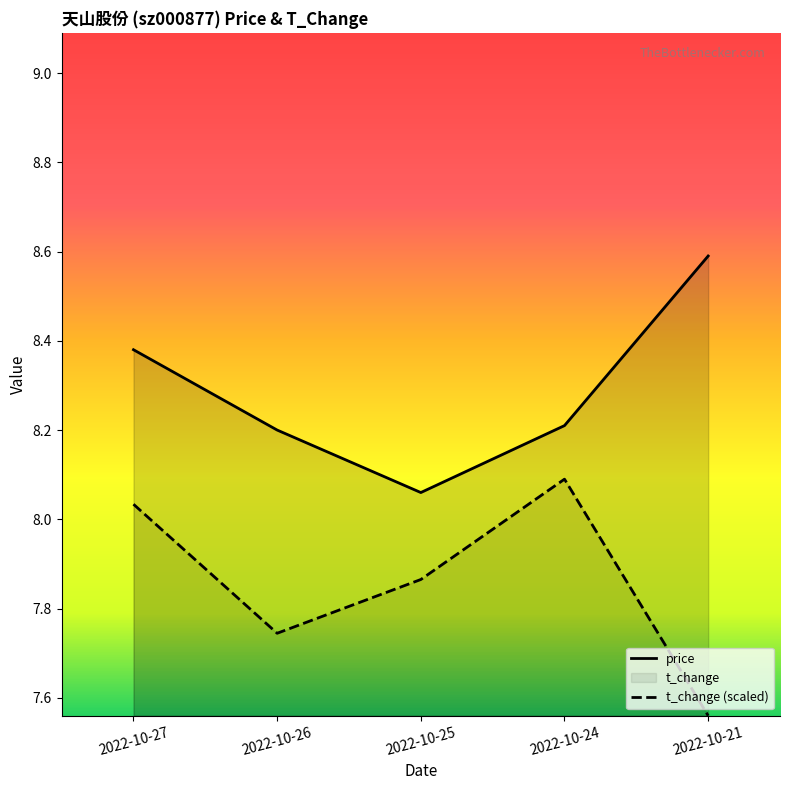

How many interior local peaks does the t_change series have?

1